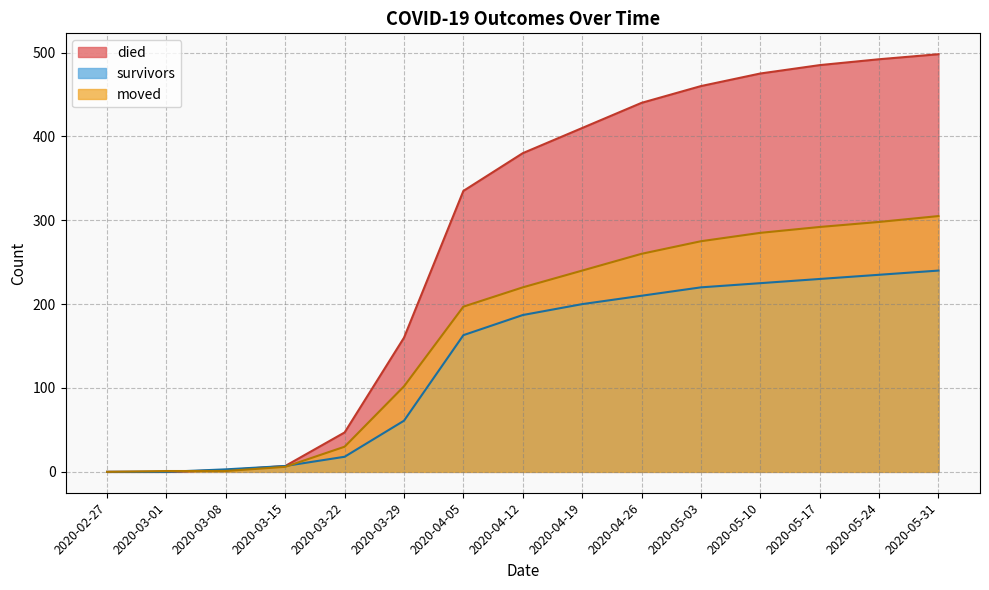

Which series has the largest total across all categories?

died